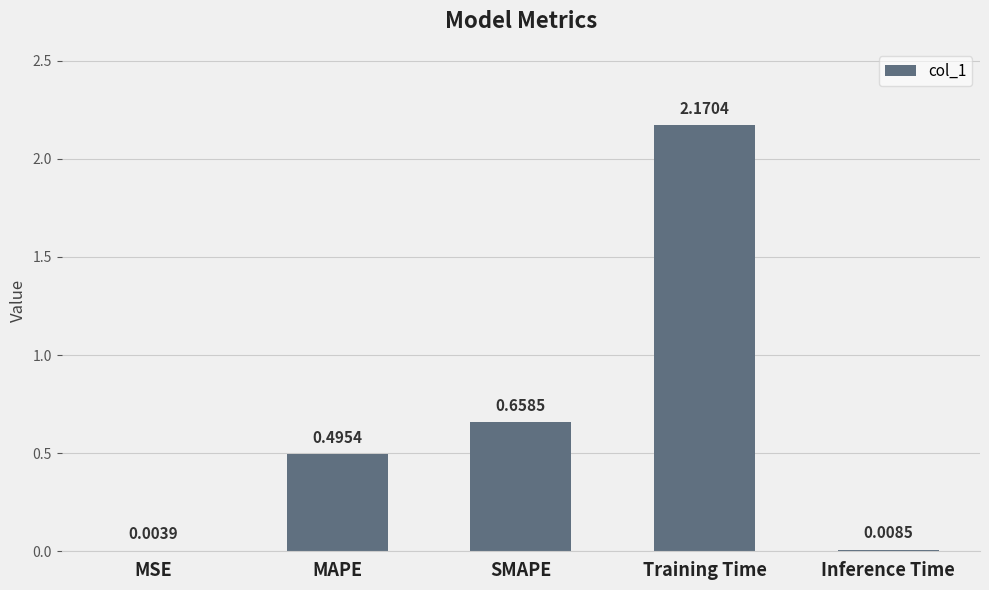

What is the sum of all values?

3.3